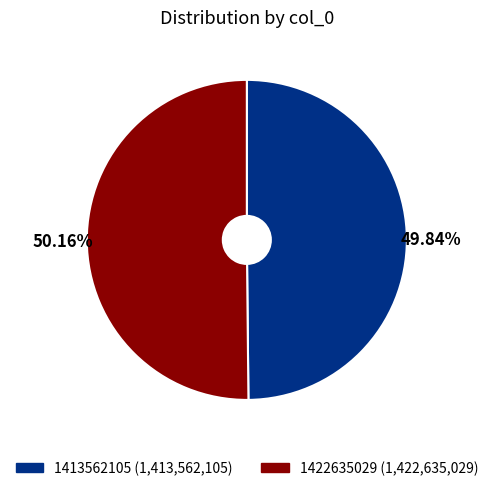

Approximately how many times larger is the value at 1413562105 compared to 1422635029?

1.0